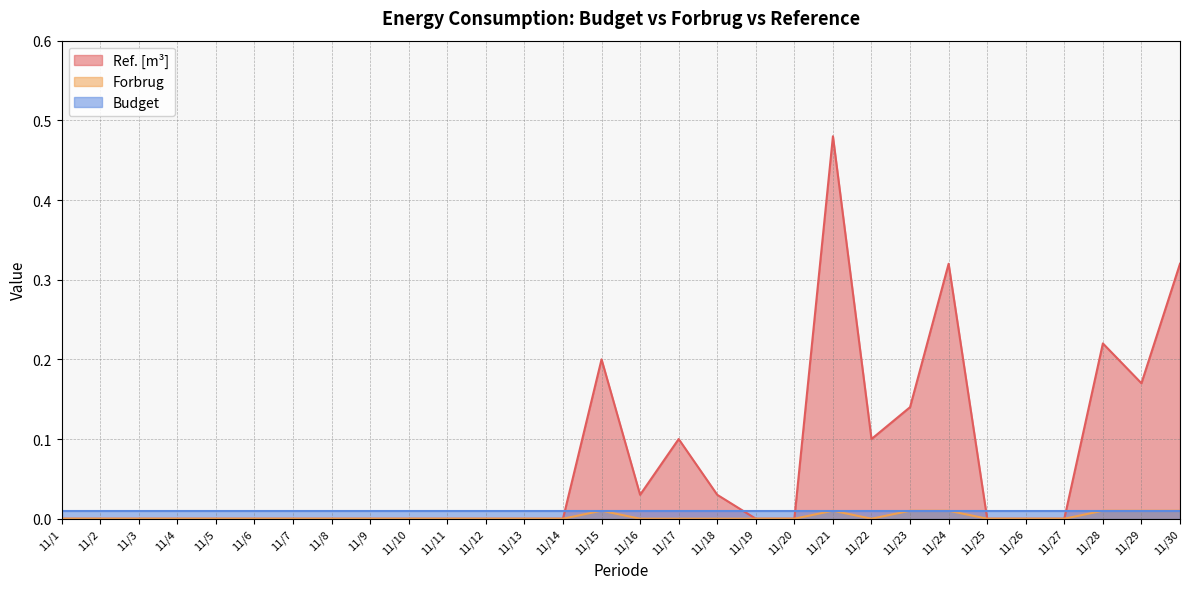

Is it true that Ref. [m³] equals 0.2 at 11/9?

False